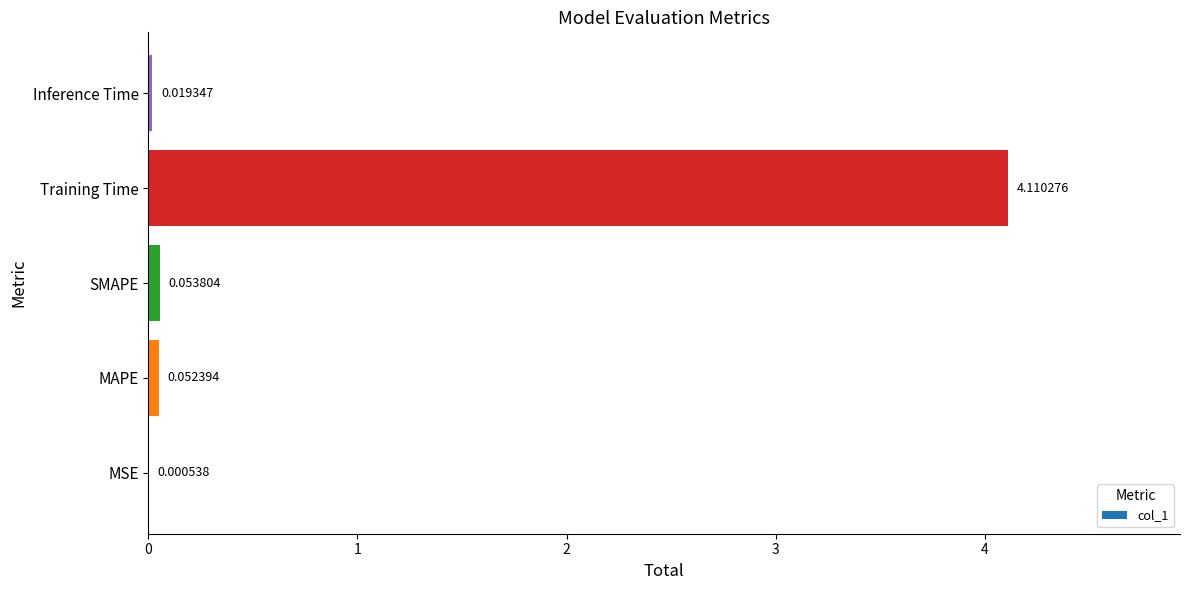

What is the change in value from Training Time to Inference Time?

-4.1